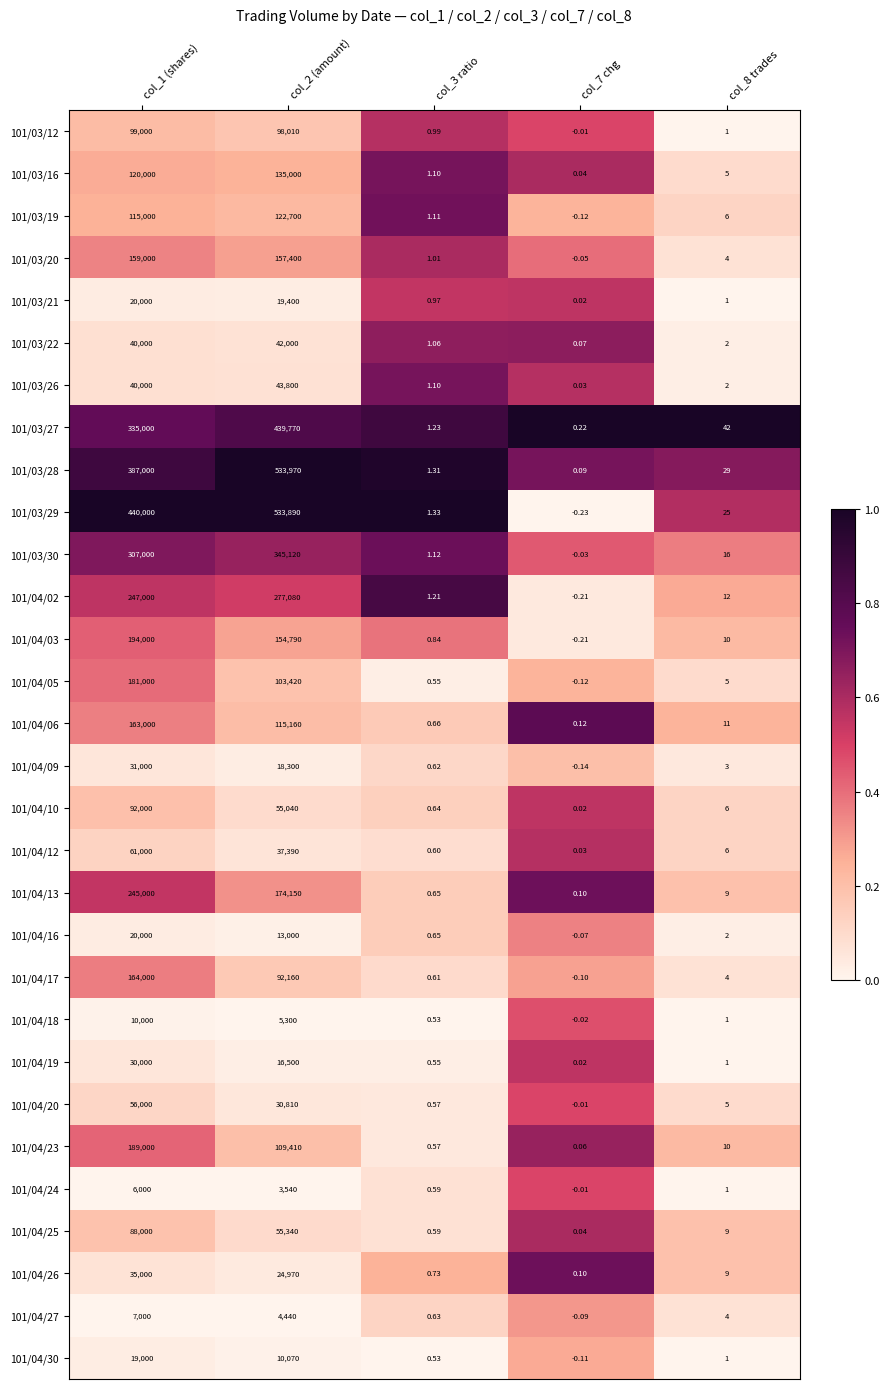

Is the value of 101/04/02 at col_8 trades greater than the value of 101/04/26 at col_3 ratio?

Yes